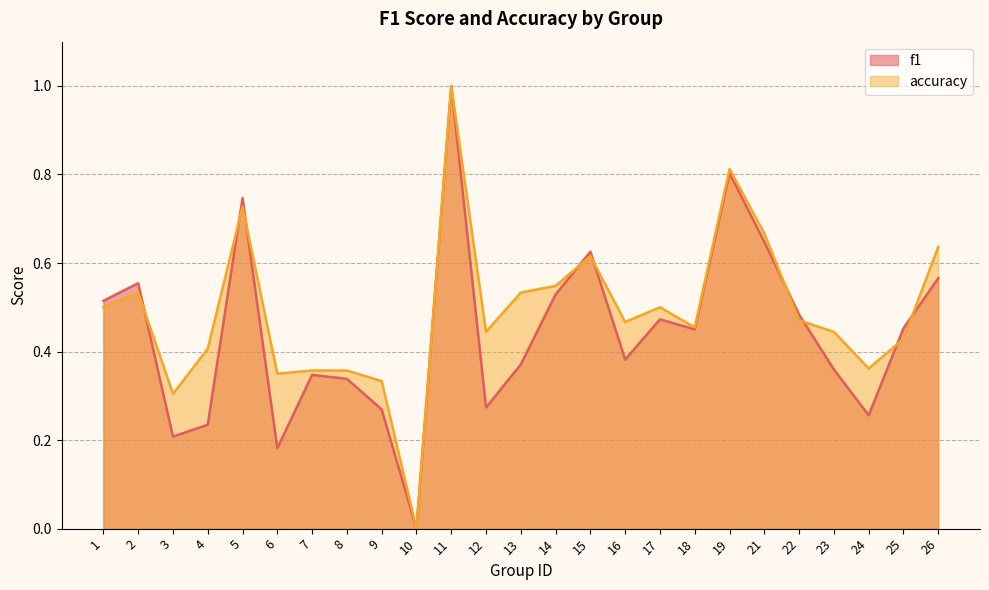

At which category is the sum across all series the highest?

11